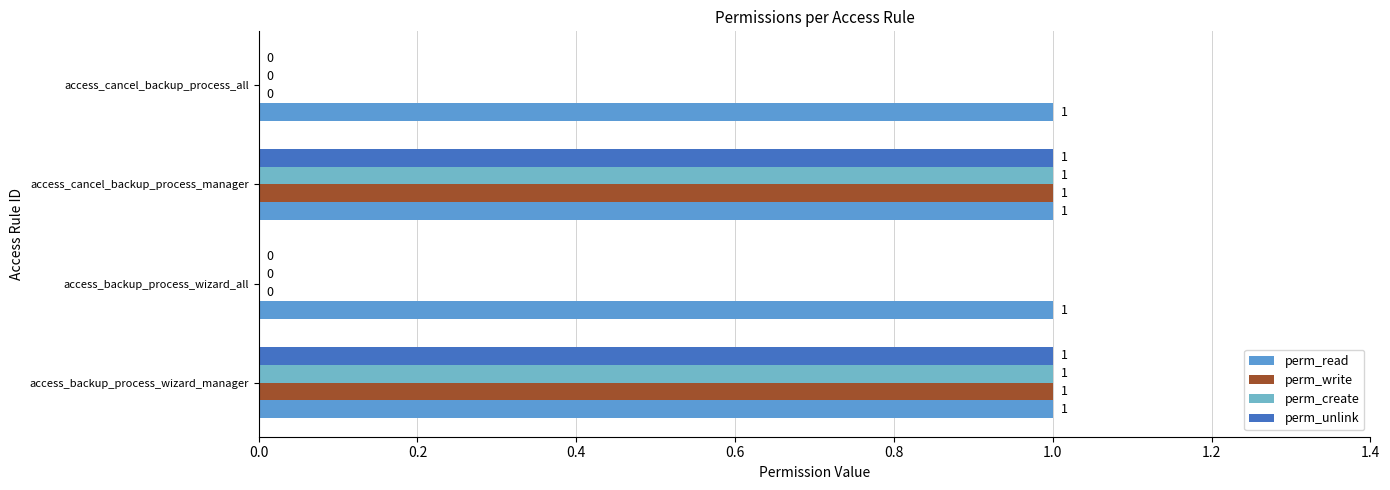

Count the number of categories in the chart.

4